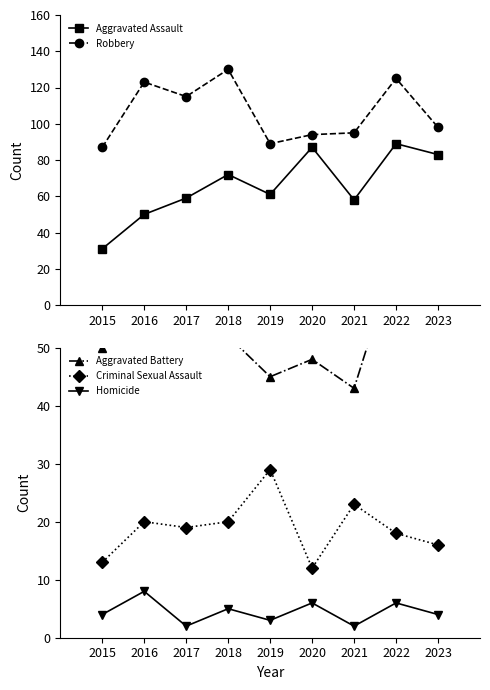

How many lines are shown in the chart?

5